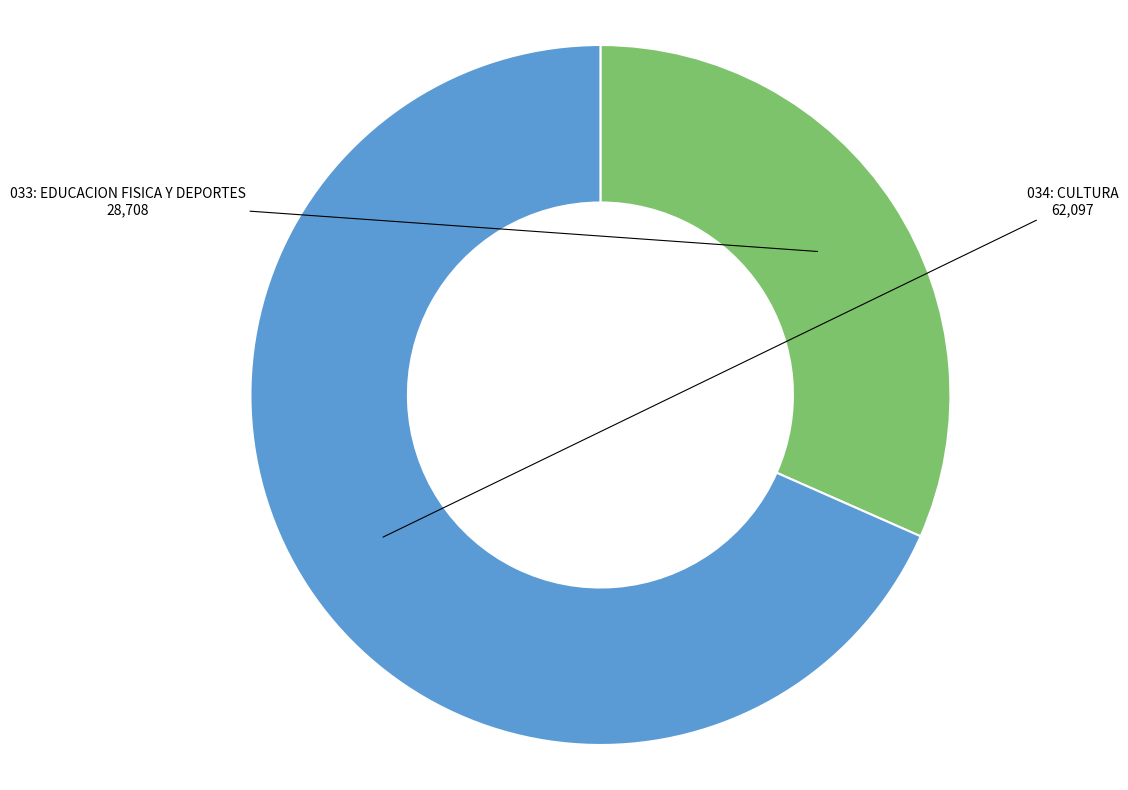

Which slice is the largest?

034: CULTURA